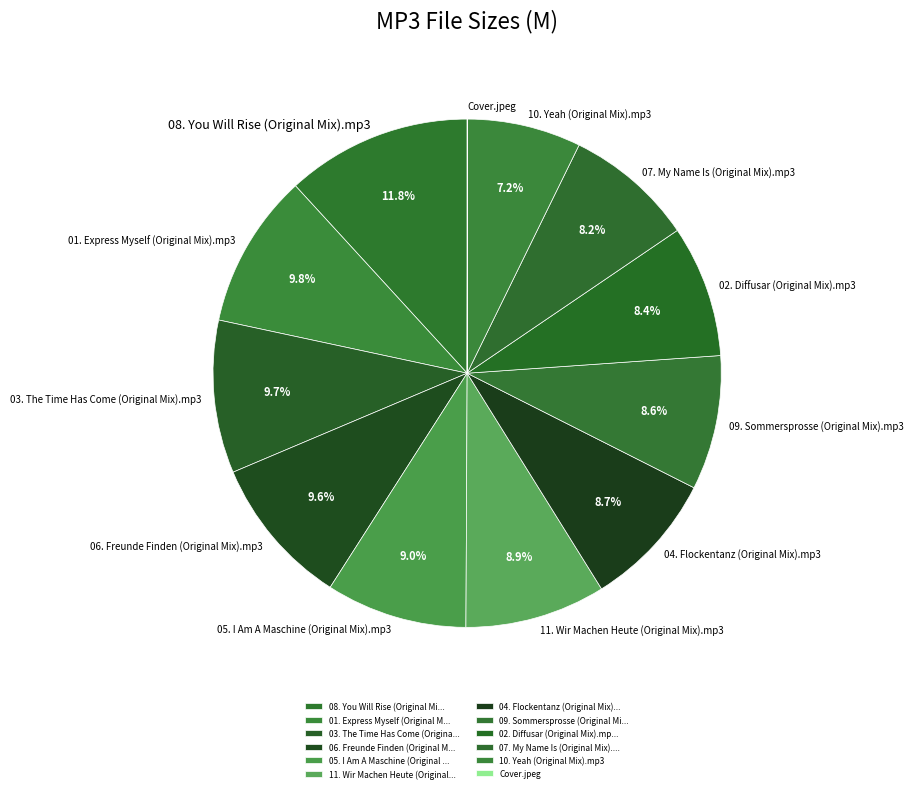

Between 10. Yeah (Original Mix).mp3 and 06. Freunde Finden (Original Mix).mp3, which is larger?

06. Freunde Finden (Original Mix).mp3